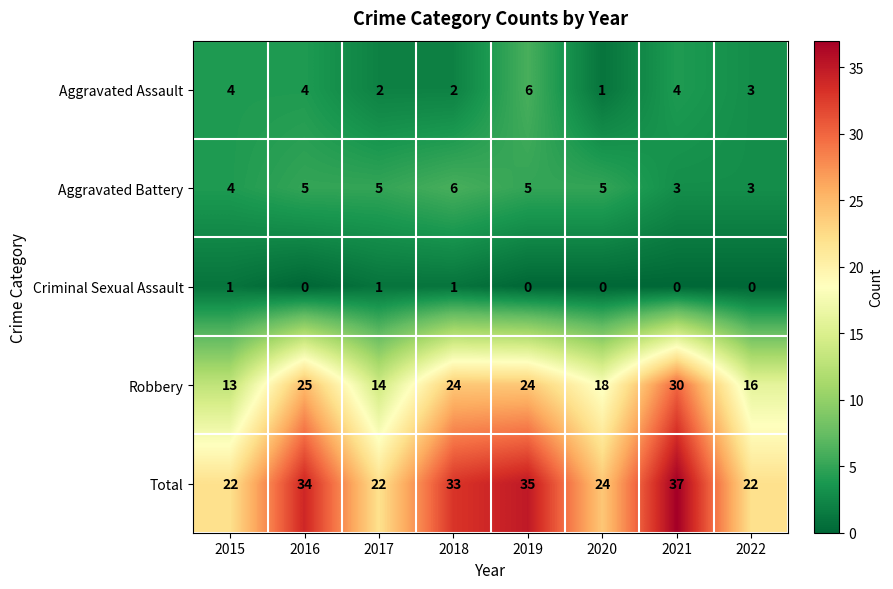

Is it true that Aggravated Assault equals 2 at 2017?

True